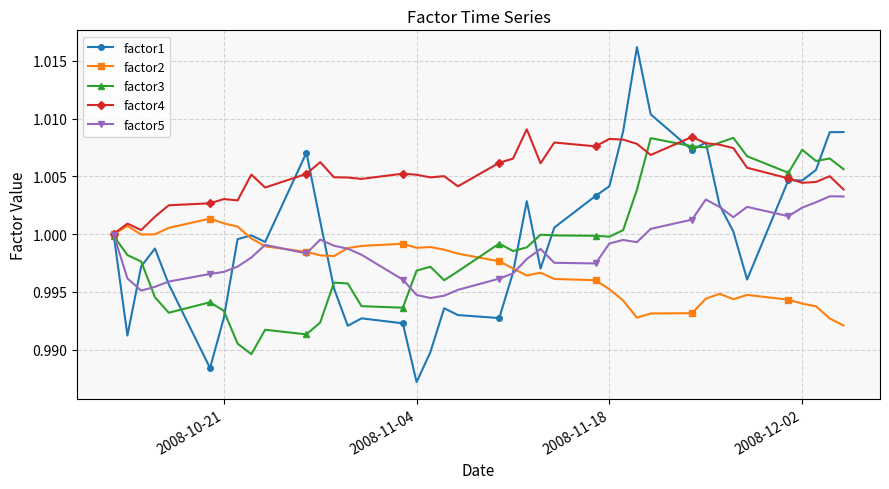

Which series has the largest range (max minus min)?

factor1